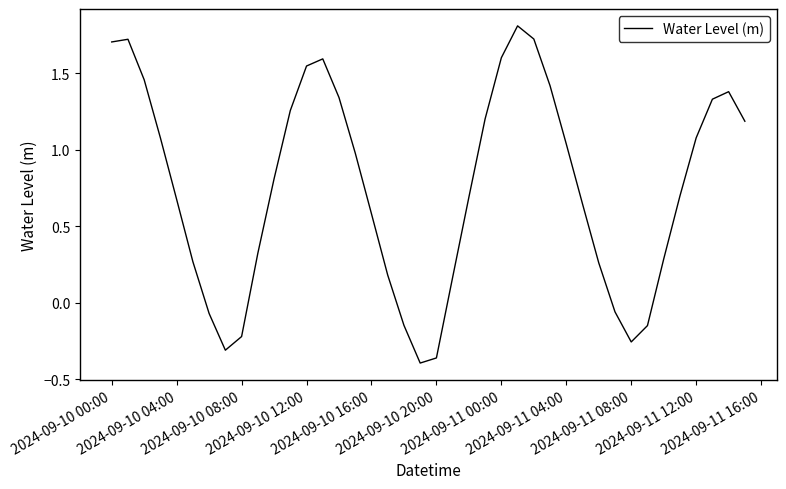

What is the difference between the maximum and minimum values?

2.2